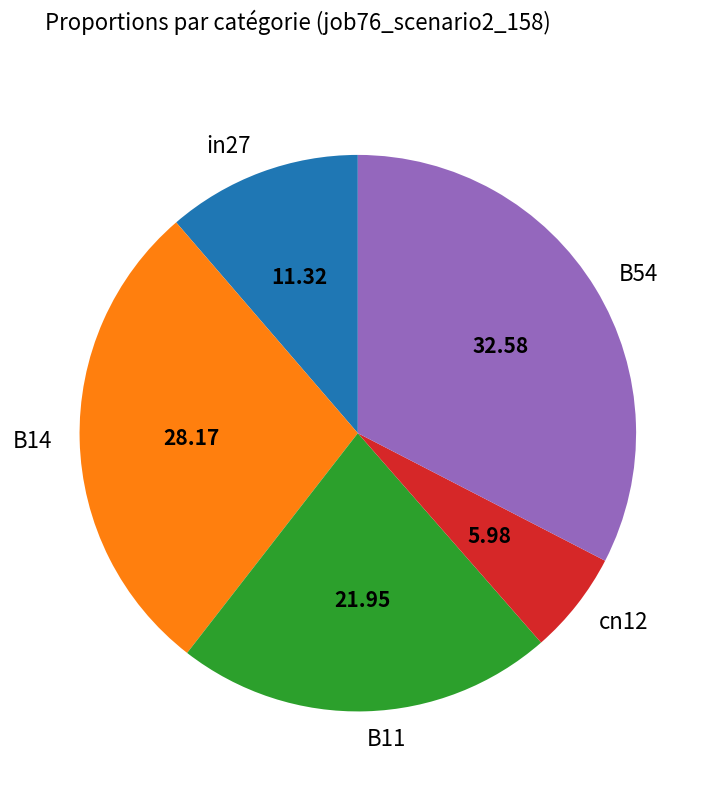

Between B14 and in27, which is larger?

B14